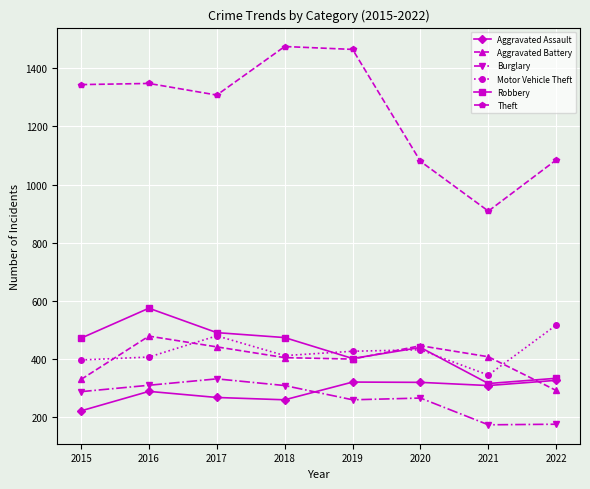

Is the value of Burglary at 2018 greater than the value of Theft at 2019?

No